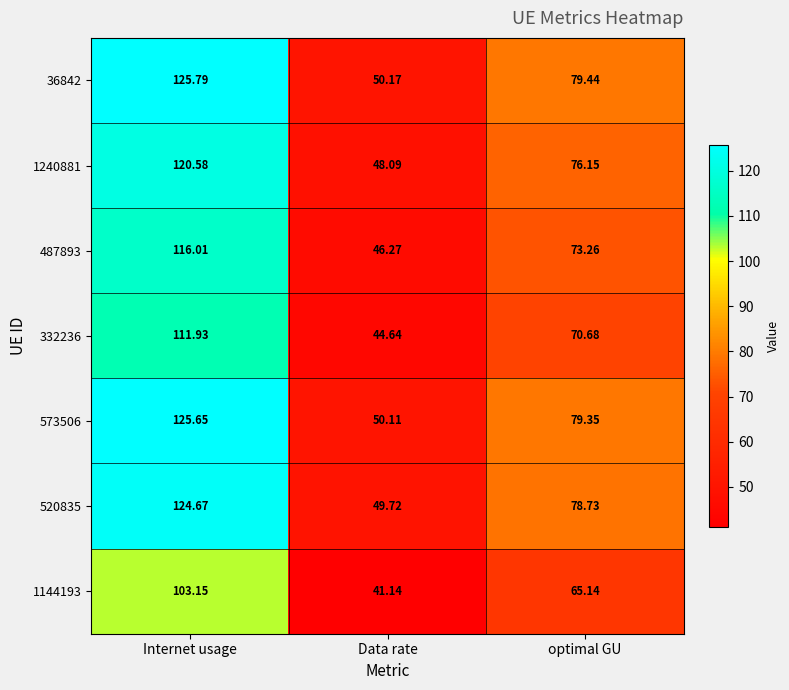

Is the value of 36842 at Internet usage greater than the value of 1240881 at Data rate?

Yes